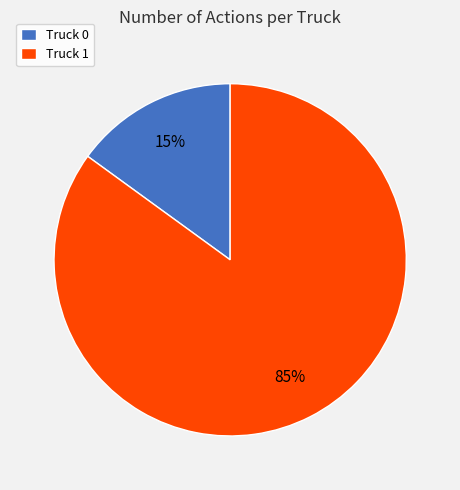

To the nearest percent, what is the difference between the largest and smallest slice percentages?

70%